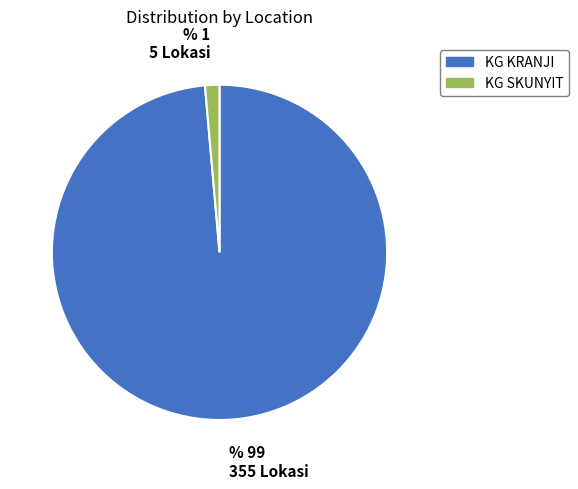

Does KG SKUNYIT account for over 50% of the chart?

No